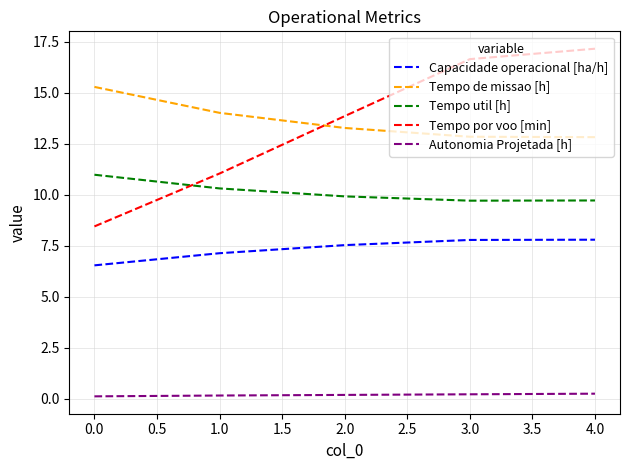

Does the chart have visible grid lines?

Yes